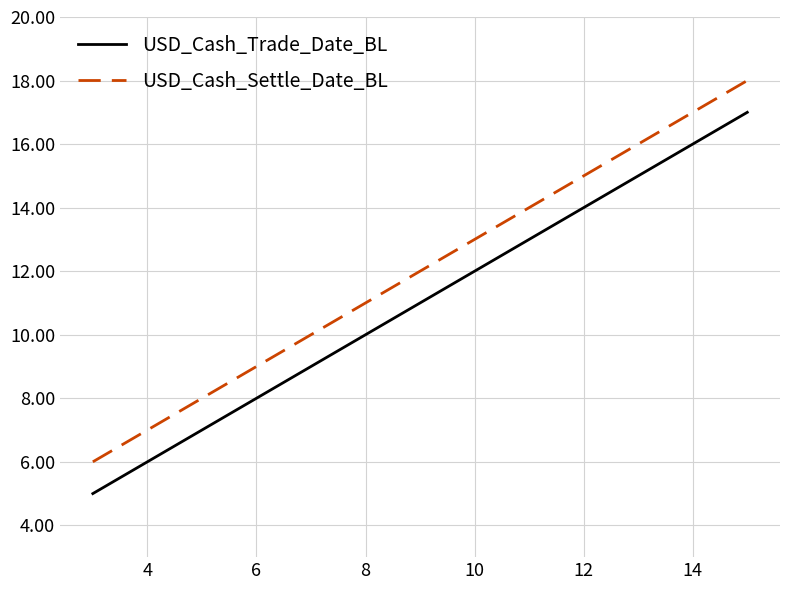

Is this an area chart (filled region under the line)?

No